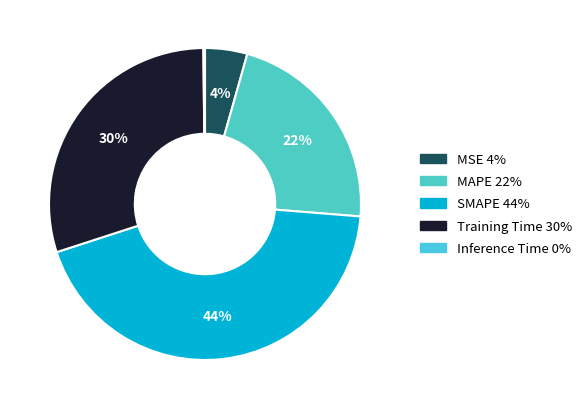

Which has a higher value, MAPE or Inference Time?

MAPE